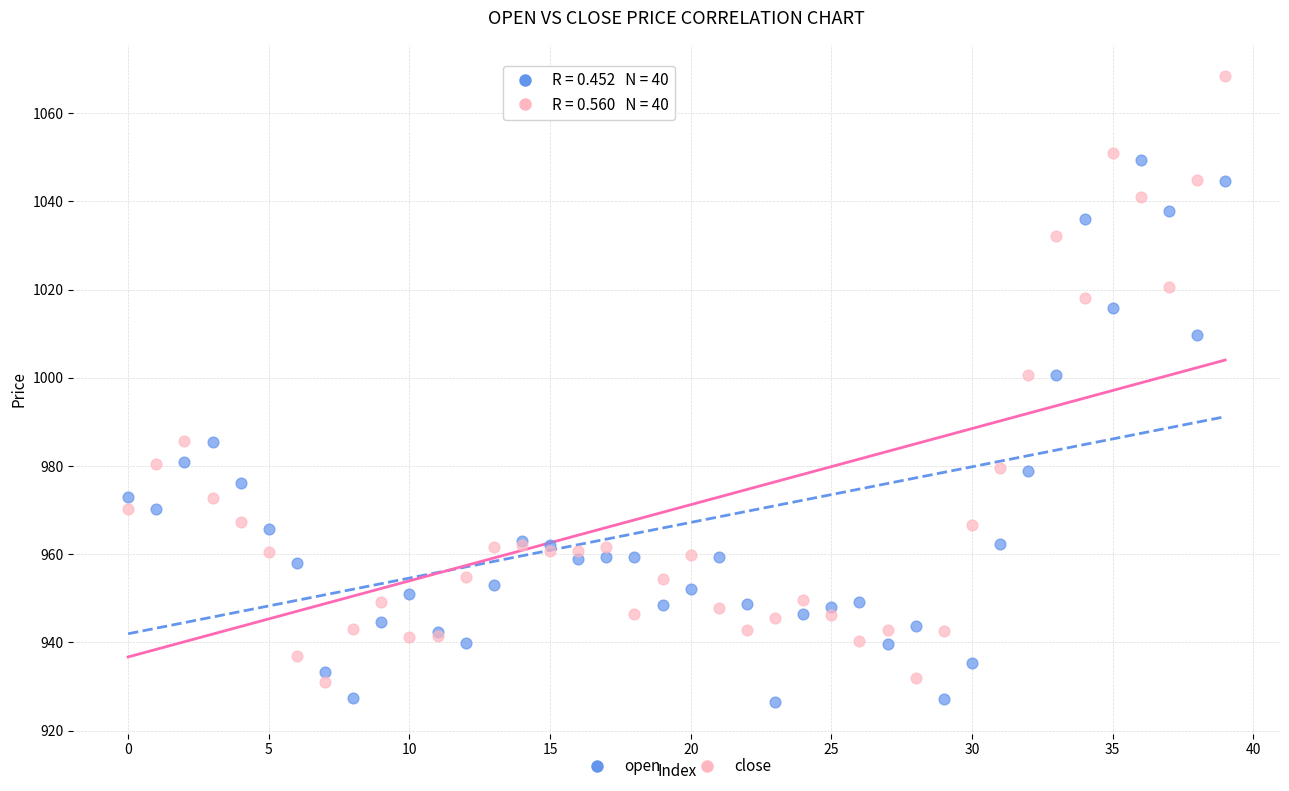

Which series contains the highest Y value?

close